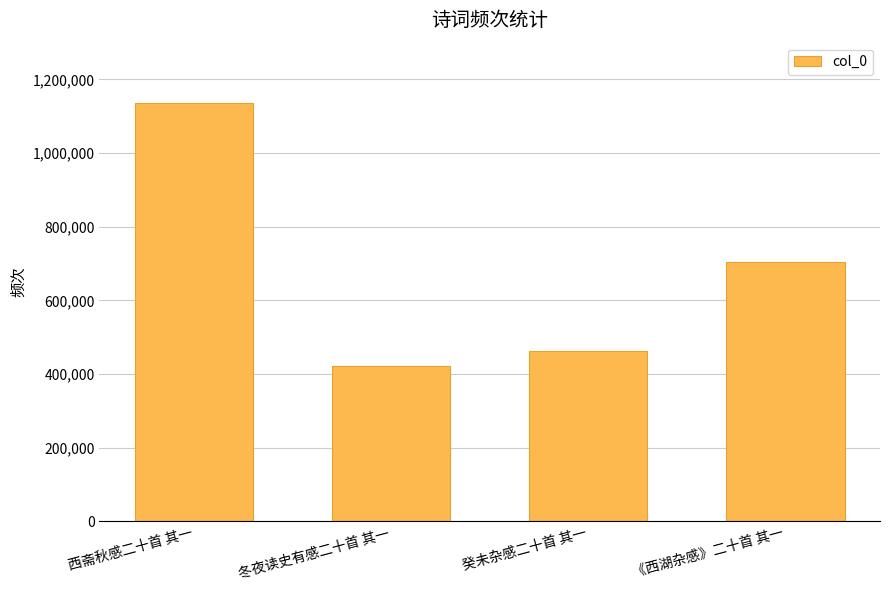

How many bars are there in total?

4